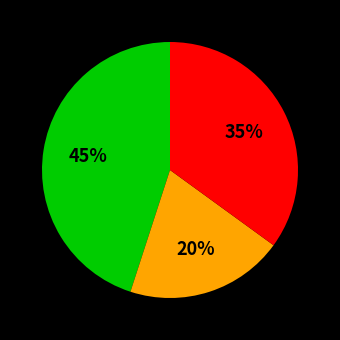

Is there a majority slice in this chart?

No